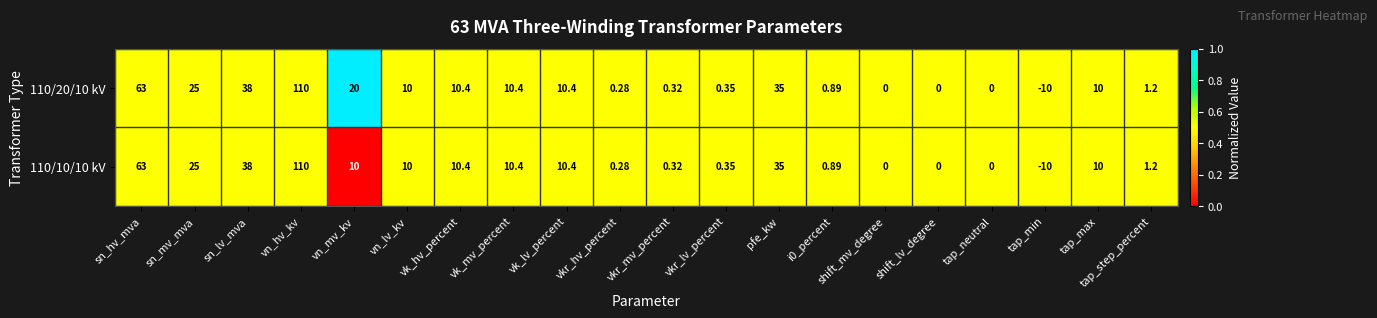

At which label is 110/10/10 kV closest to 50?

sn_lv_mva